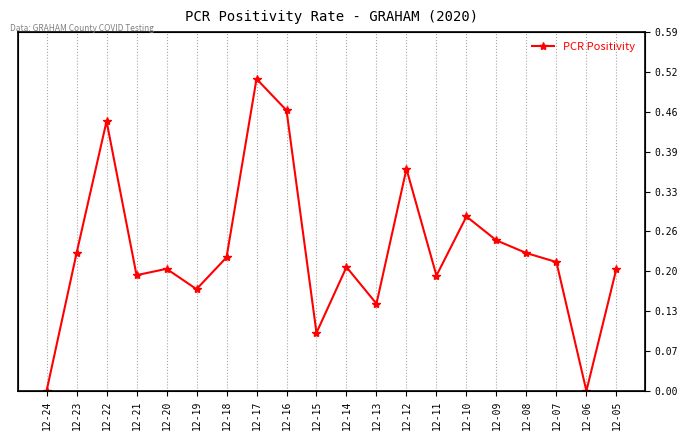

How many lines are shown in the chart?

1